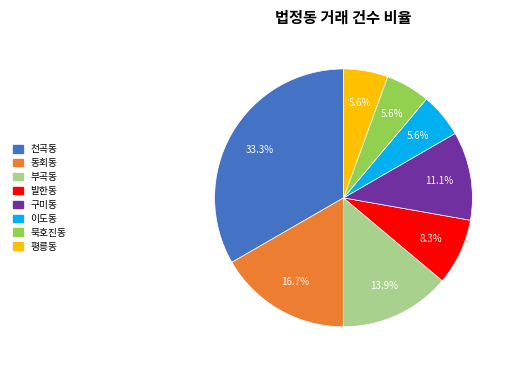

Combined, do 동회동 and 이도동 account for over 50%?

No